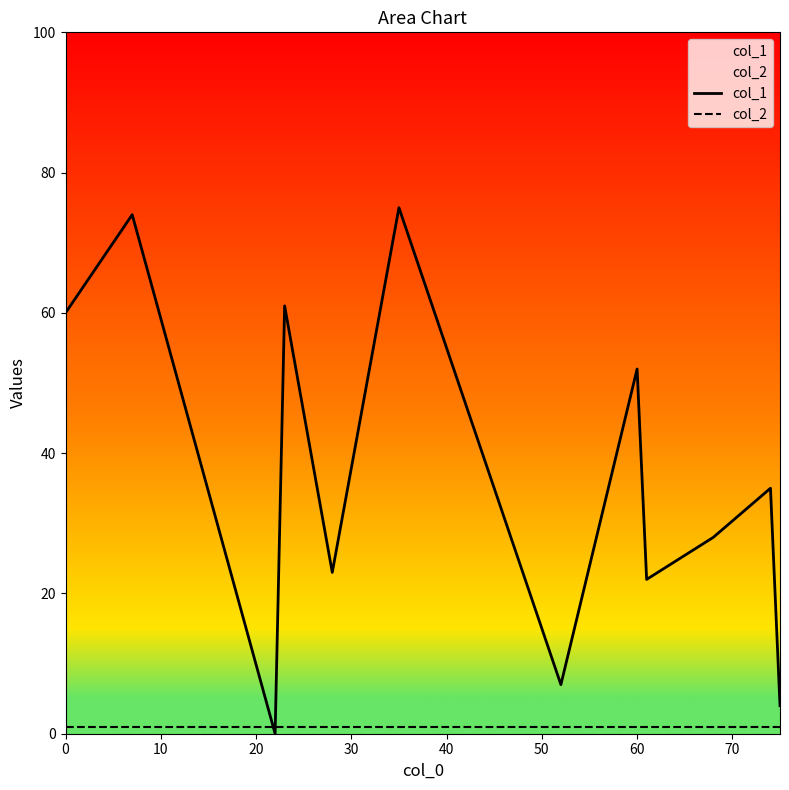

Which series has the largest range (max minus min)?

col_1